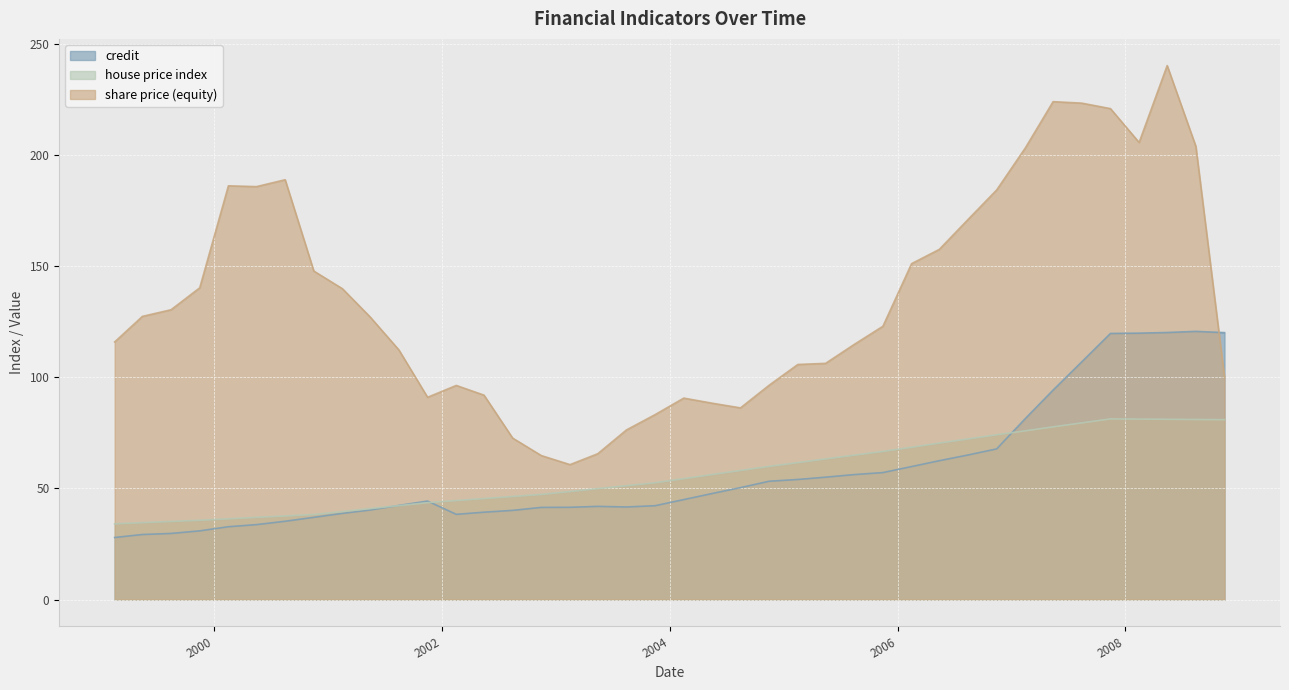

List the labels in order of house price index value, smallest first.

1999-02-15, 1999-05-15, 1999-08-15, 1999-11-15, 2000-02-15, 2000-05-15, 2000-08-15, 2000-11-15, 2001-02-15, 2001-05-15, 2001-08-15, 2001-11-15, 2002-02-15, 2002-05-15, 2002-08-15, 2002-11-15, 2003-02-15, 2003-05-15, 2003-08-15, 2003-11-15, 2004-02-15, 2004-05-15, 2004-08-15, 2004-11-15, 2005-02-15, 2005-05-15, 2005-08-15, 2005-11-15, 2006-02-15, 2006-05-15, 2006-08-15, 2006-11-15, 2007-02-15, 2007-05-15, 2007-08-15, 2008-11-15, 2008-08-15, 2008-05-15, 2008-02-15, 2007-11-15